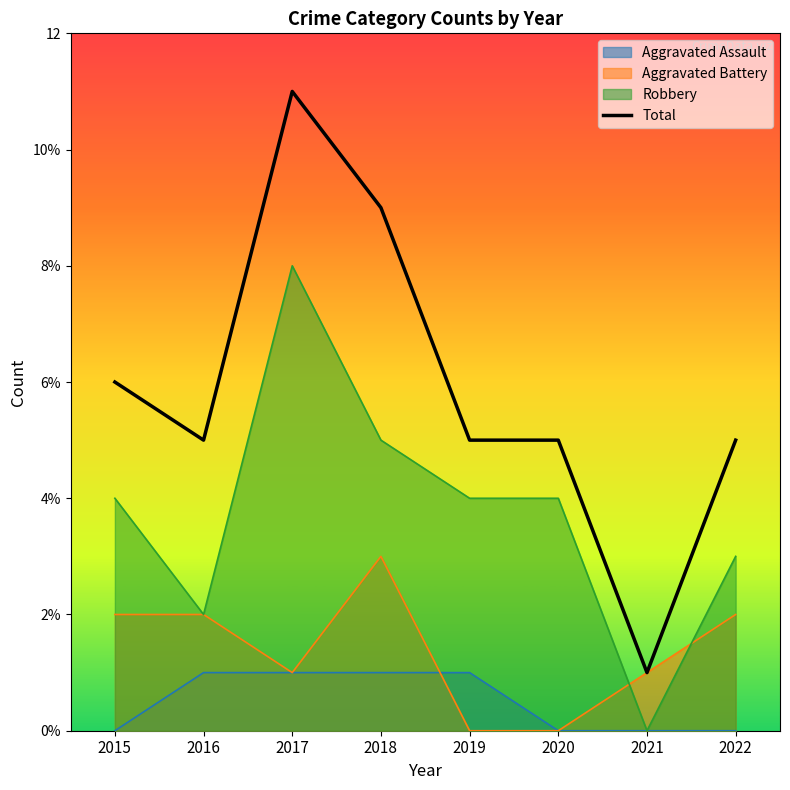

How many values are below 5?

1